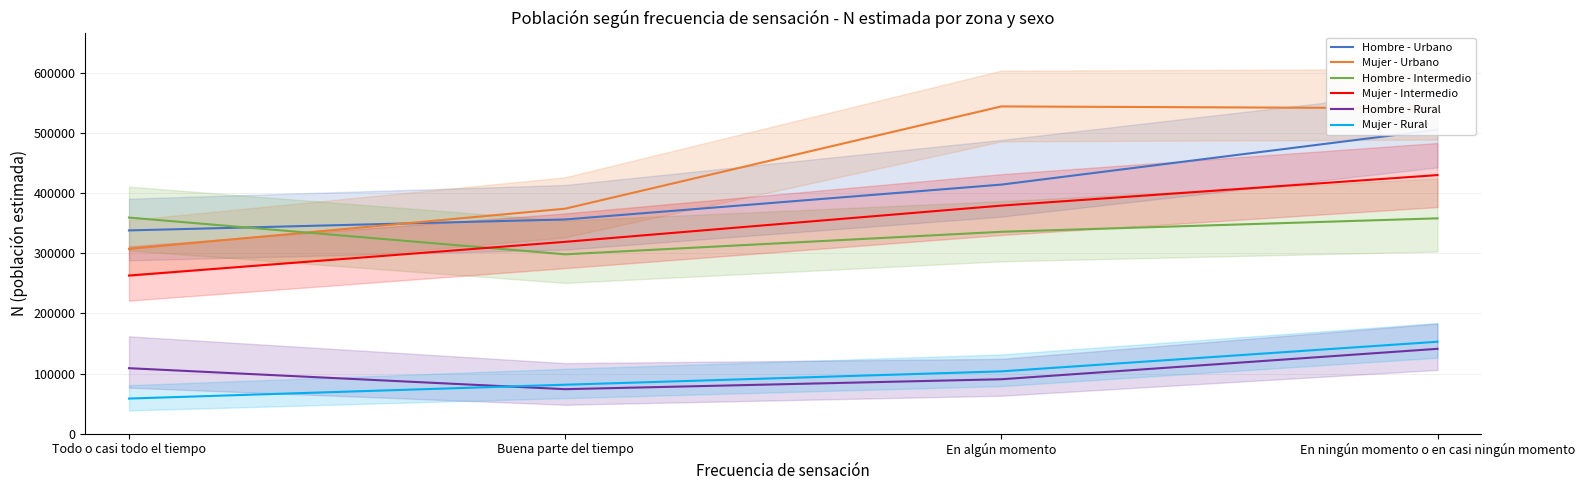

True or false: Mujer - Rural has more than 0 interior local peaks.

False